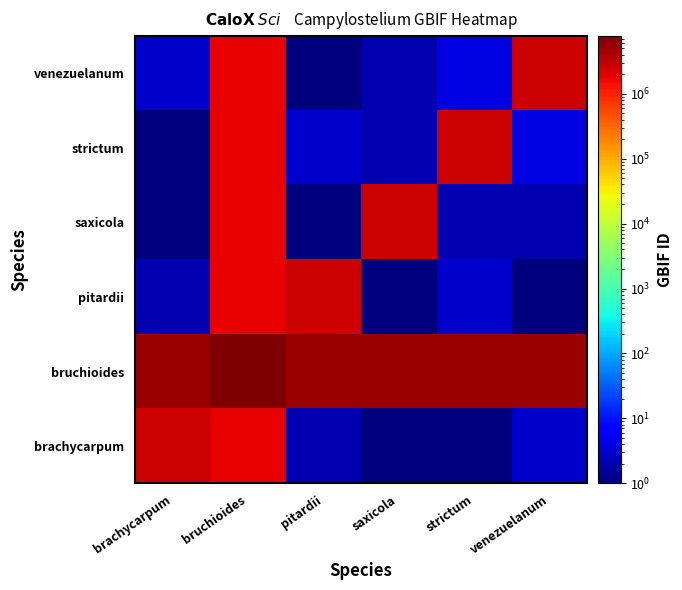

What is the spread (max minus min) of values at saxicola?

5037360.0